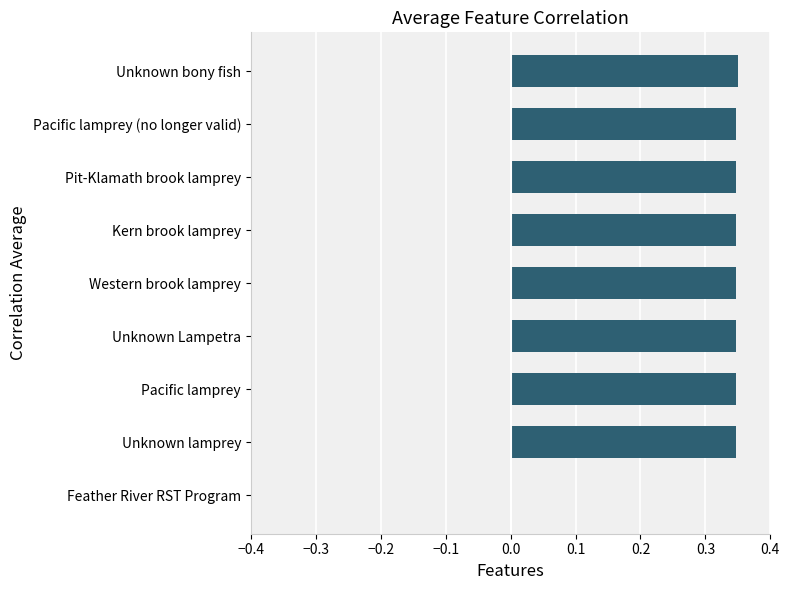

What is the sum of all values?

2.8